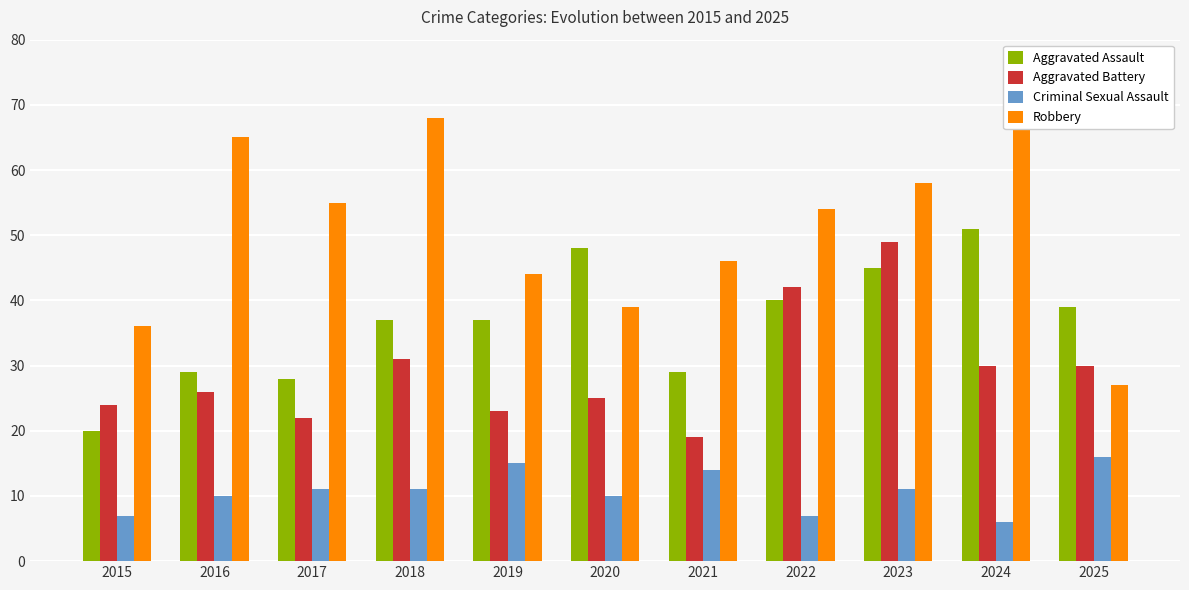

Is it true that Aggravated Battery equals 31 at 2018?

True